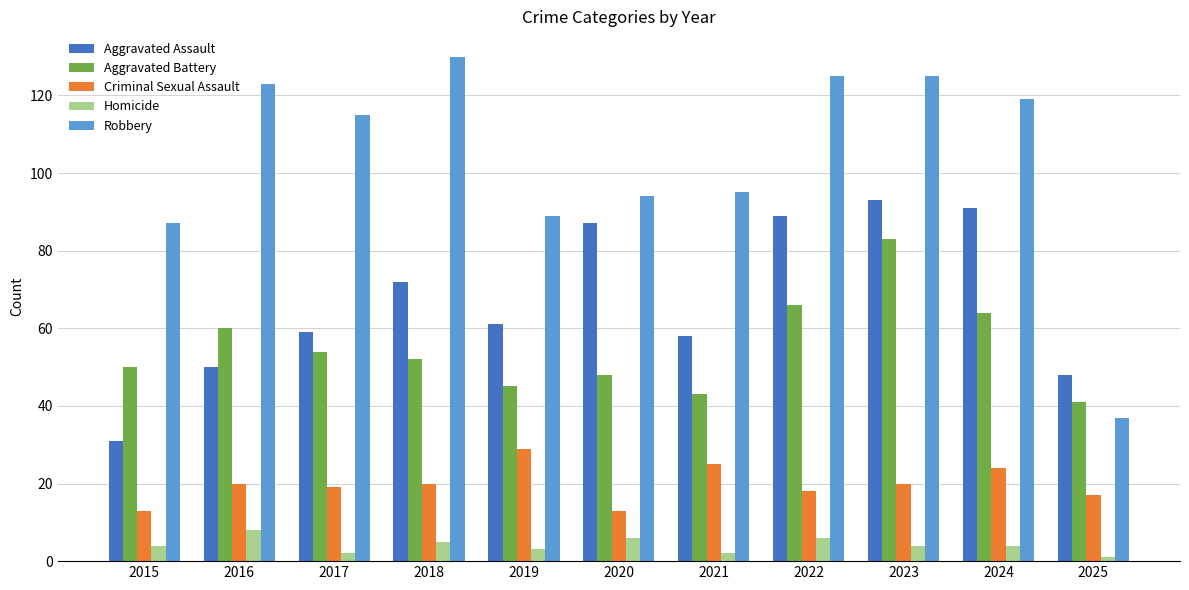

How many data points in Aggravated Assault are less than 61?

5